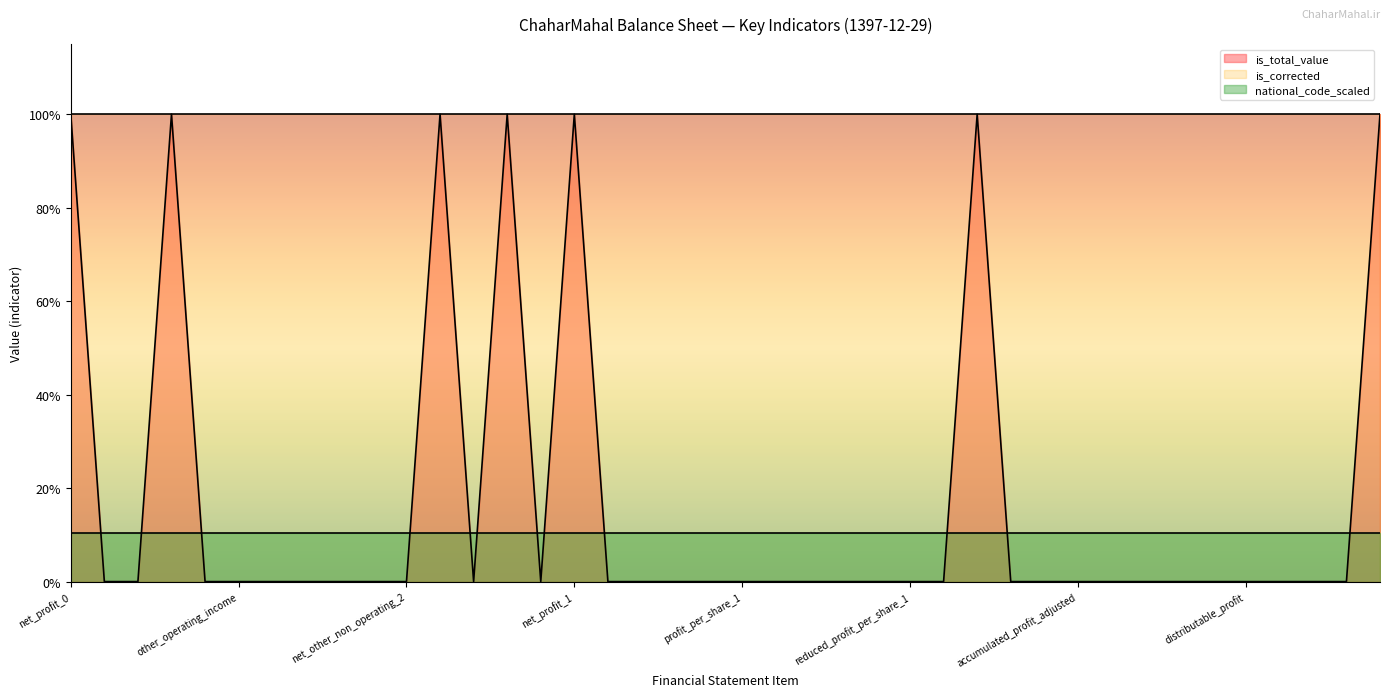

What is the label of the 14th point from the left?

net_profit_operations